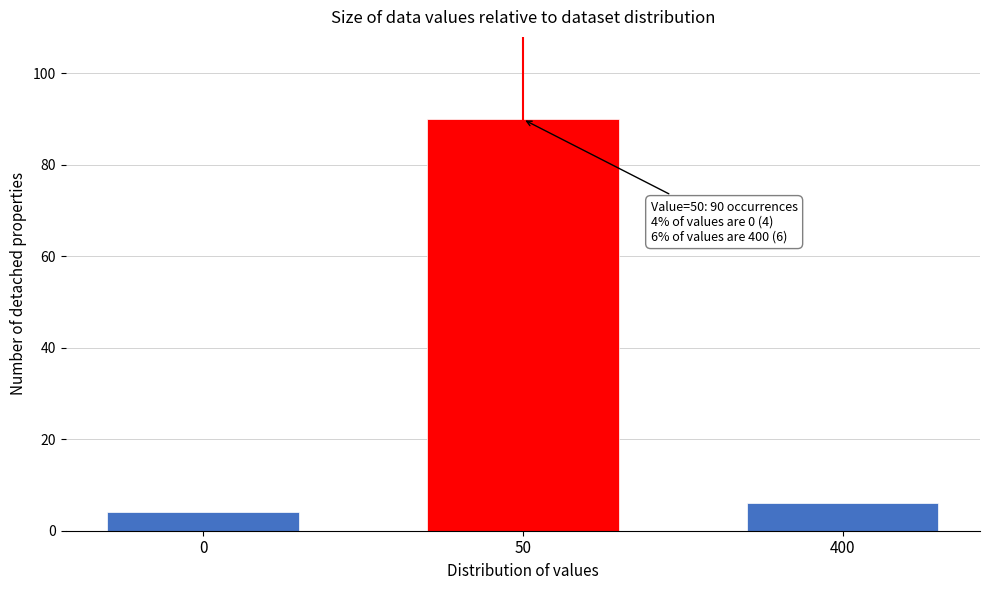

Reading right to left, transcribe all the data shown in this chart.

400=6	50=90	0=4